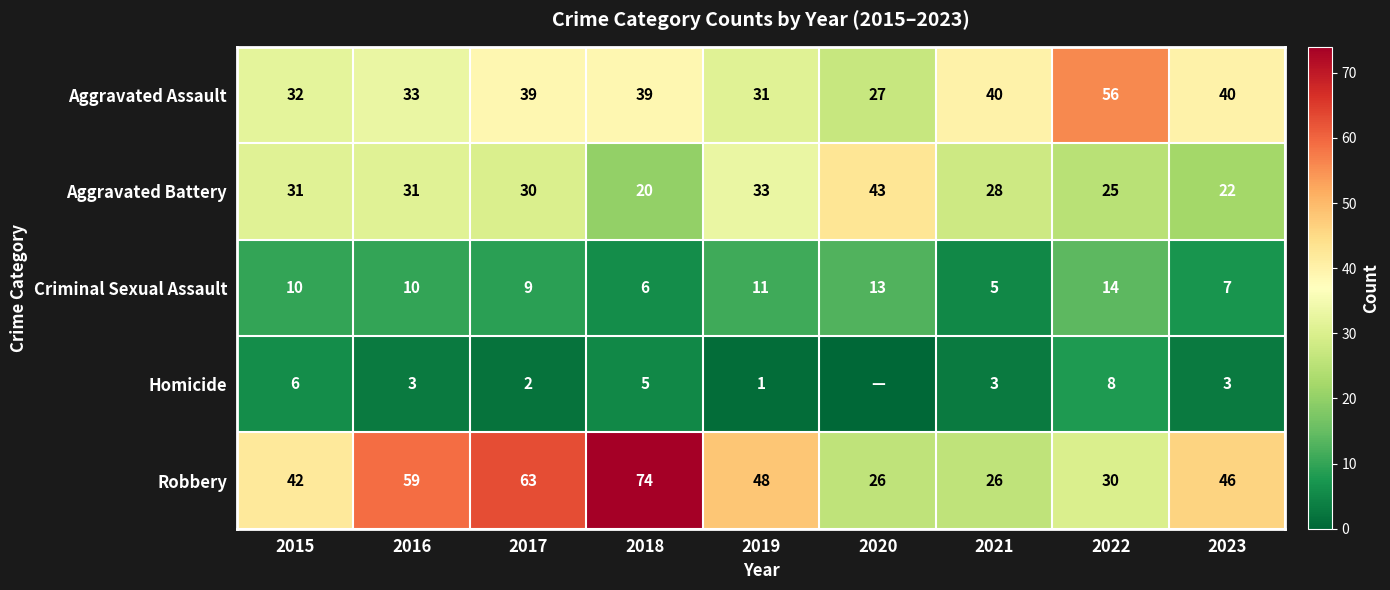

True or false: Aggravated Battery has a value of 46 at 2021.

False